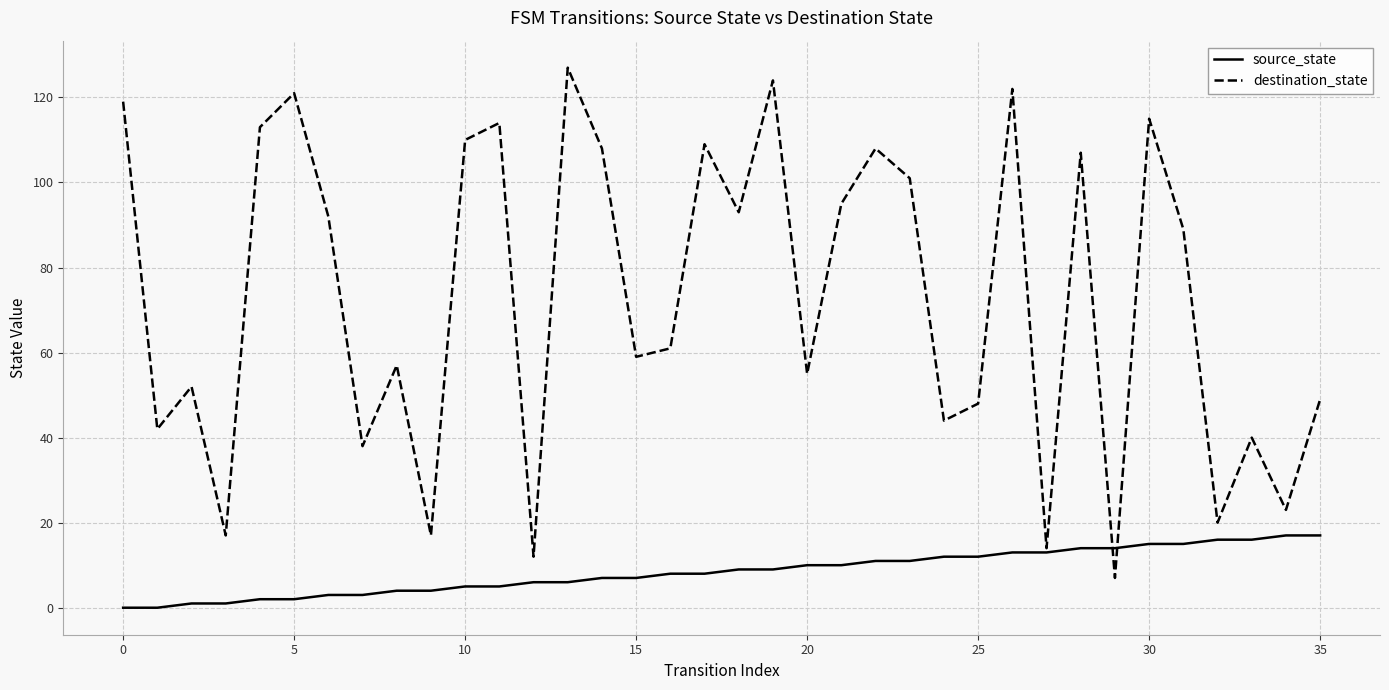

Rank the series by their average value, from highest to lowest.

destination_state, source_state